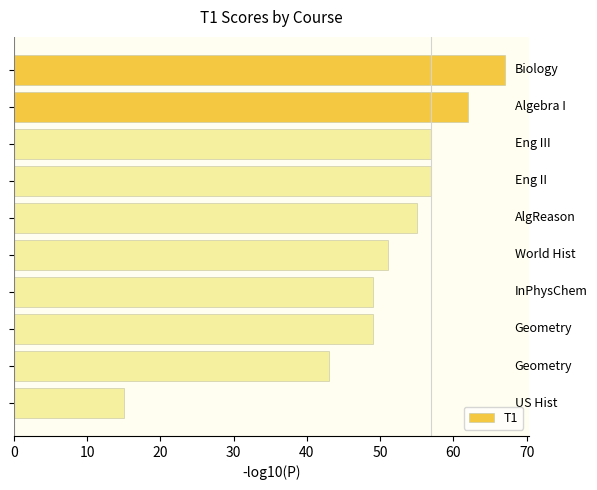

What is the greatest value displayed?

67